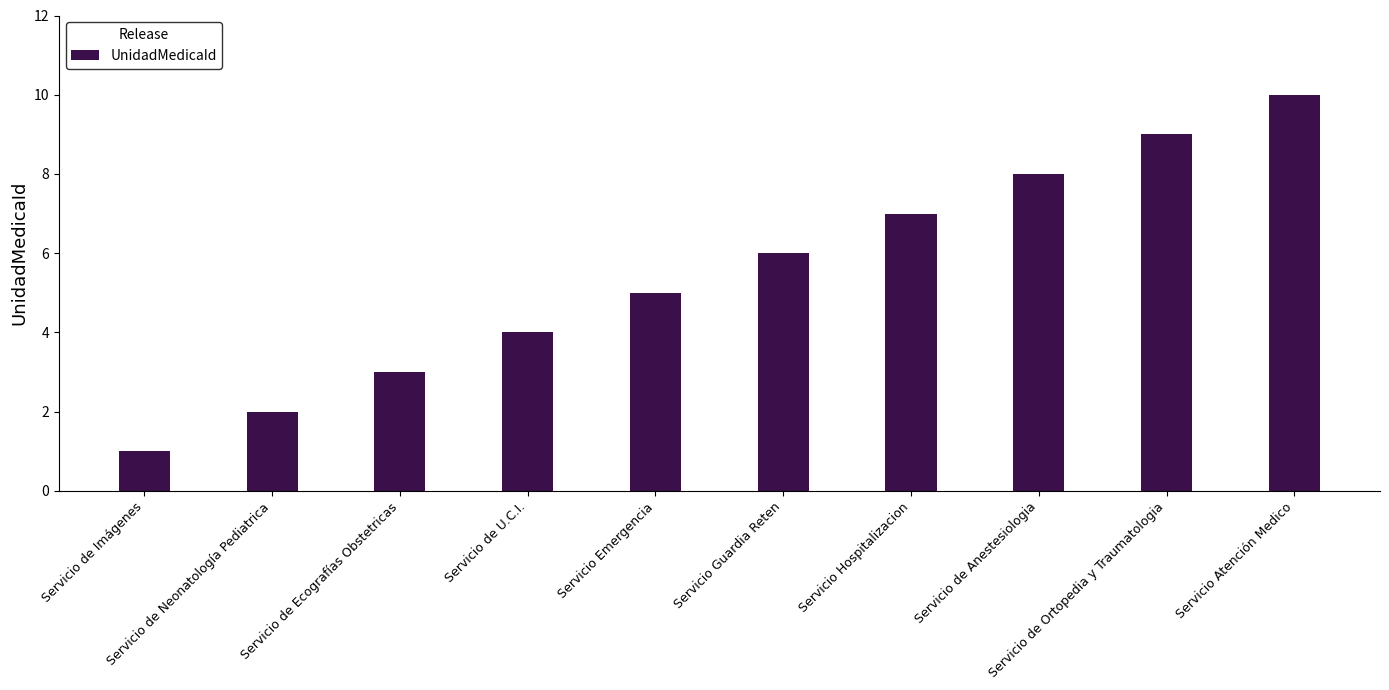

What is the sum of all values?

55